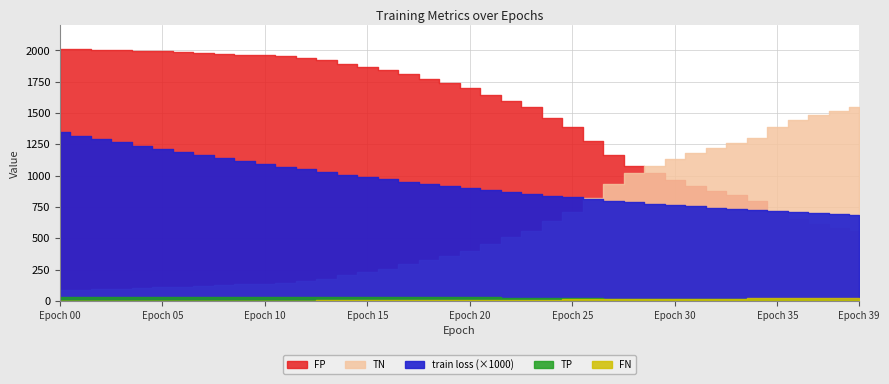

Which has a higher value, 20 or 12?

12